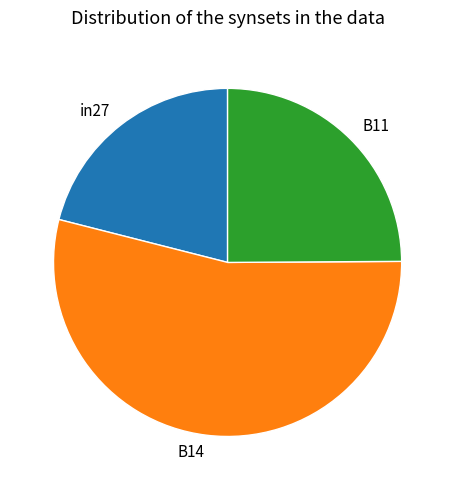

Rank the categories by value from highest to lowest.

B14, B11, in27